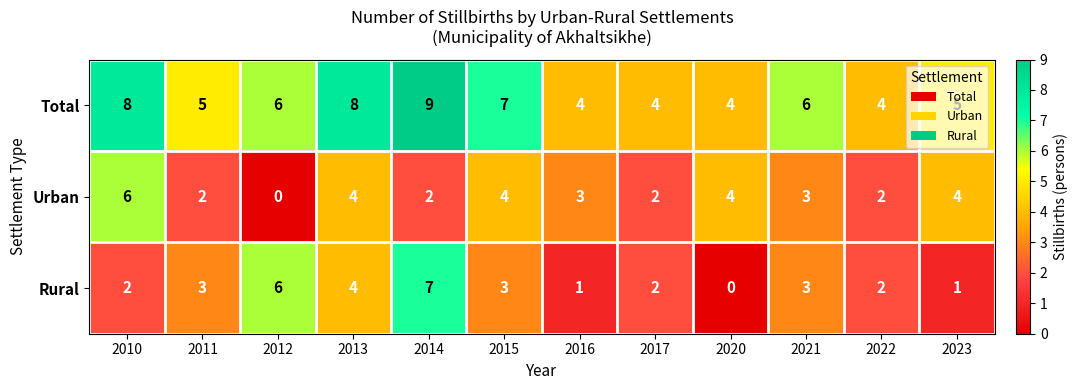

What is the average value of the Total series?

6